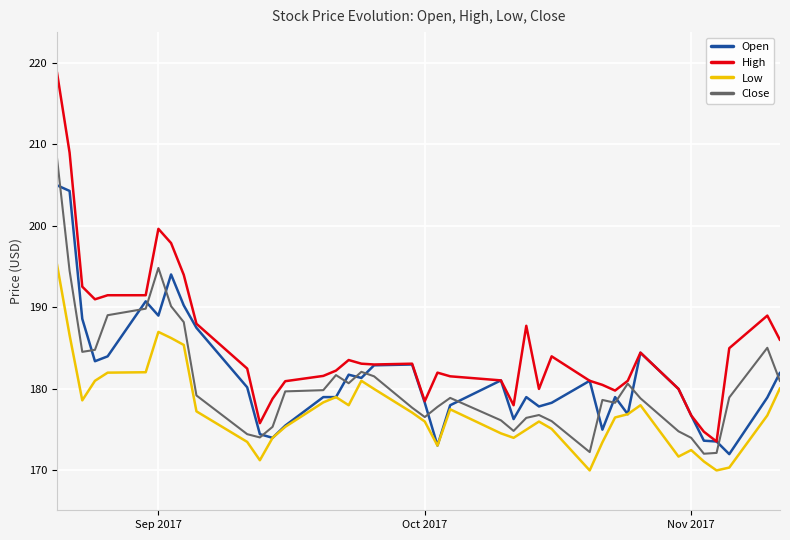

True or false: High and Low intersect in this chart.

False